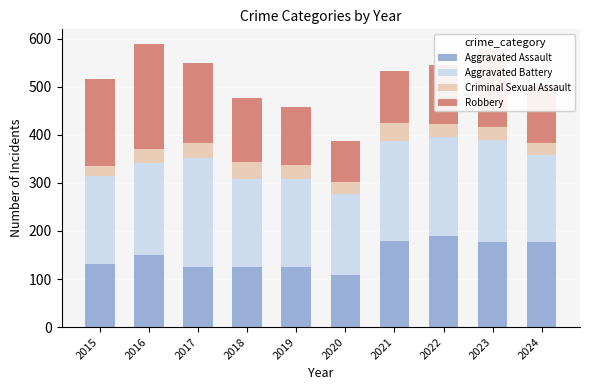

How many series are shown in this chart?

4